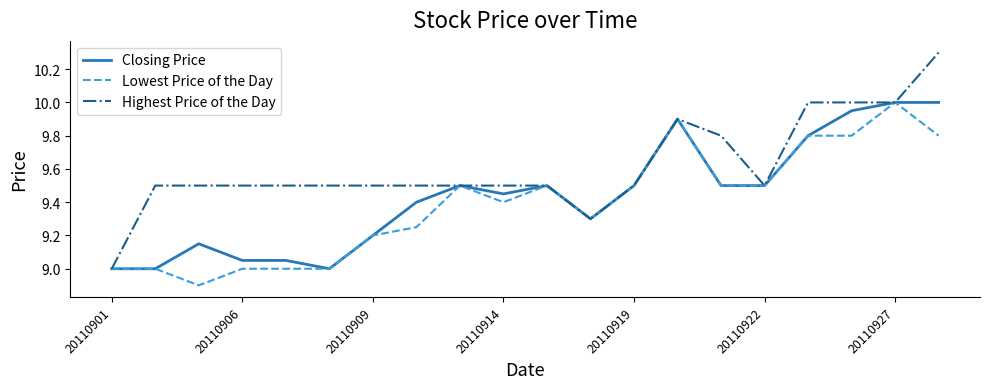

Rank the series by their average value, from highest to lowest.

Highest Price of the Day, Closing Price, Lowest Price of the Day